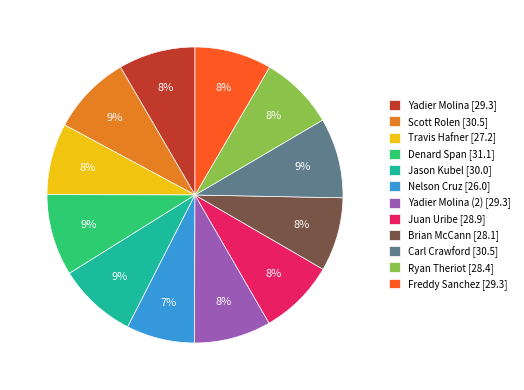

Does any single category account for the majority?

No